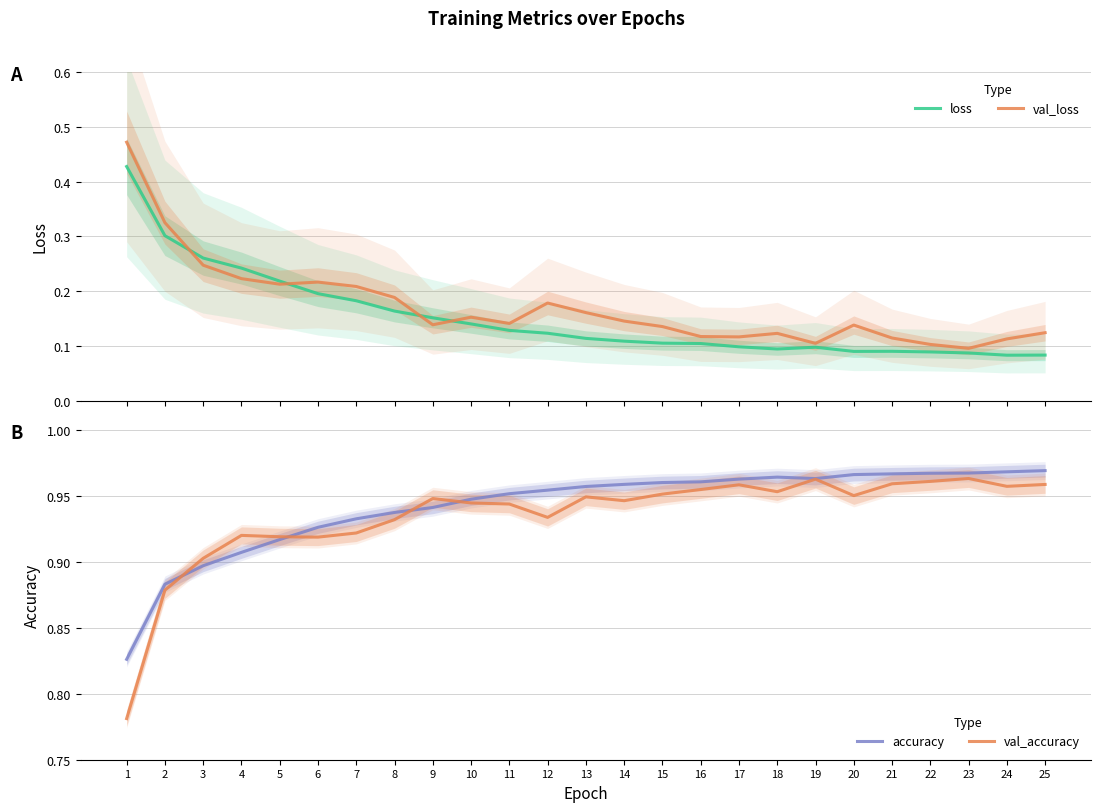

At which label is val_loss closest to 0?

23